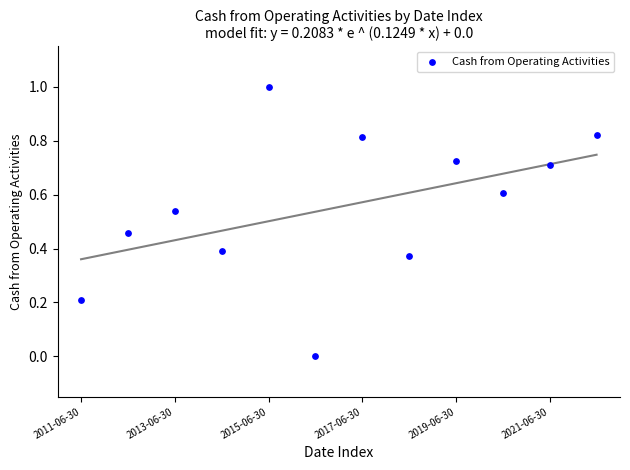

What is the average Y value?

0.6